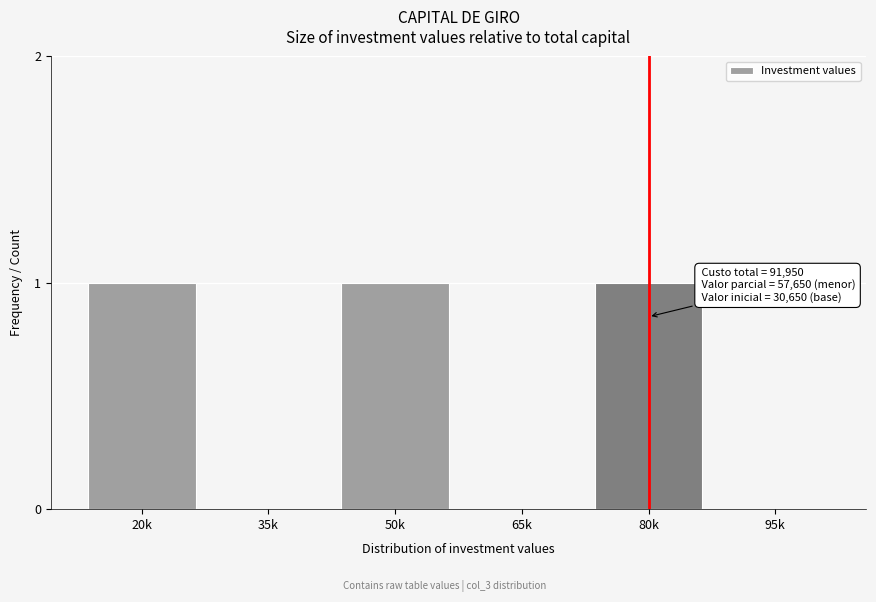

Reading left to right, extract all data points from this chart.

20k=1	35k=0	50k=1	65k=0	80k=1	95k=0